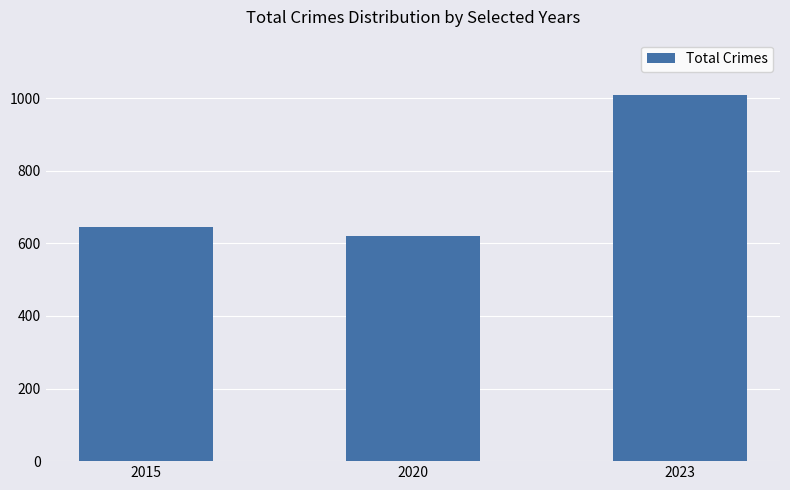

Where is the data nearest to the value 815?

2015